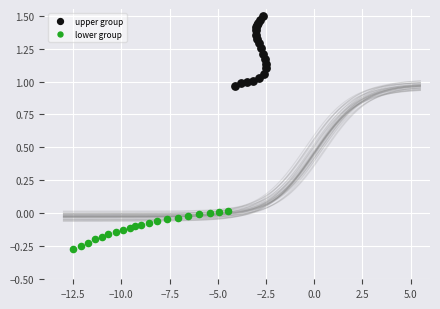

What are all the series names shown in the legend?

upper group, lower group